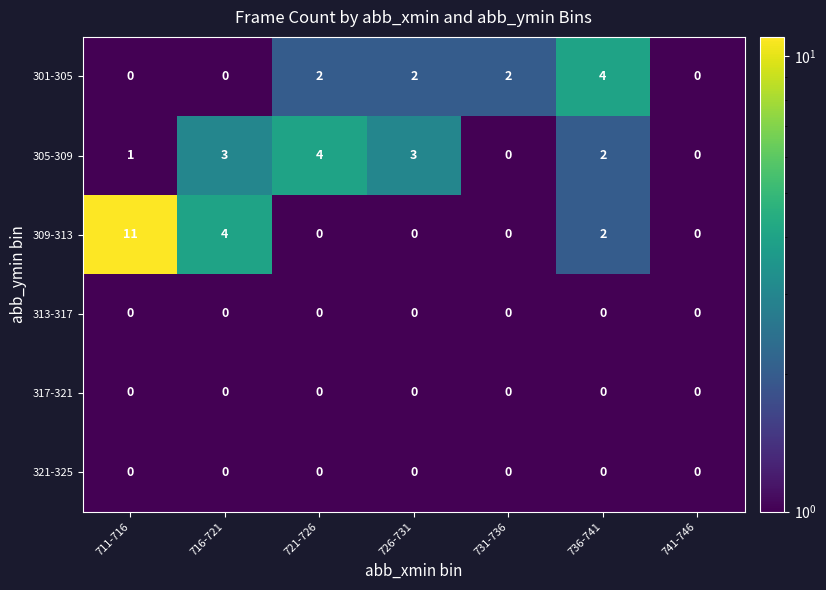

What is the difference between the maximum and minimum values in the 301-305 series?

4